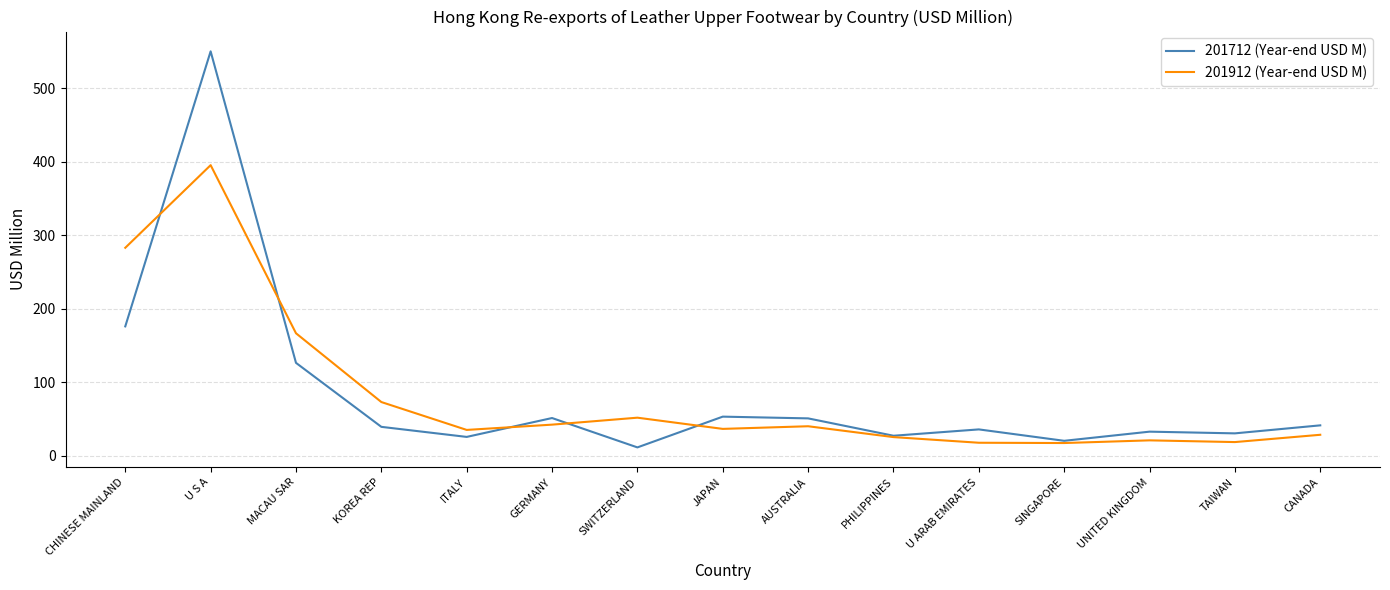

True or false: 201912 (Year-end USD M) has a value of 35.1 at ITALY.

True